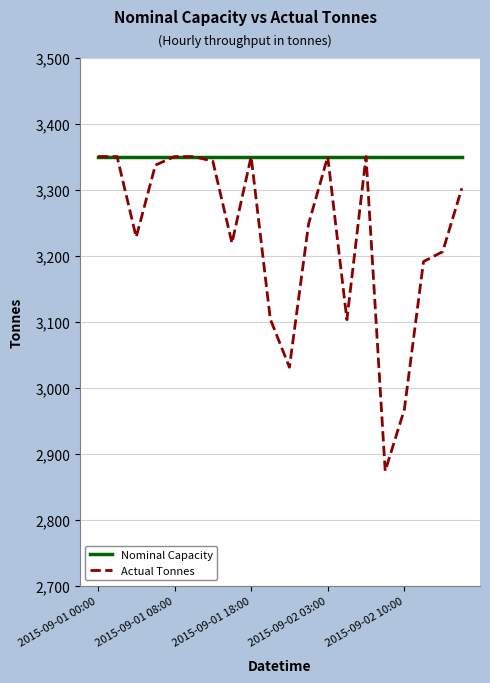

Which series has the largest total across all categories?

Nominal Capacity